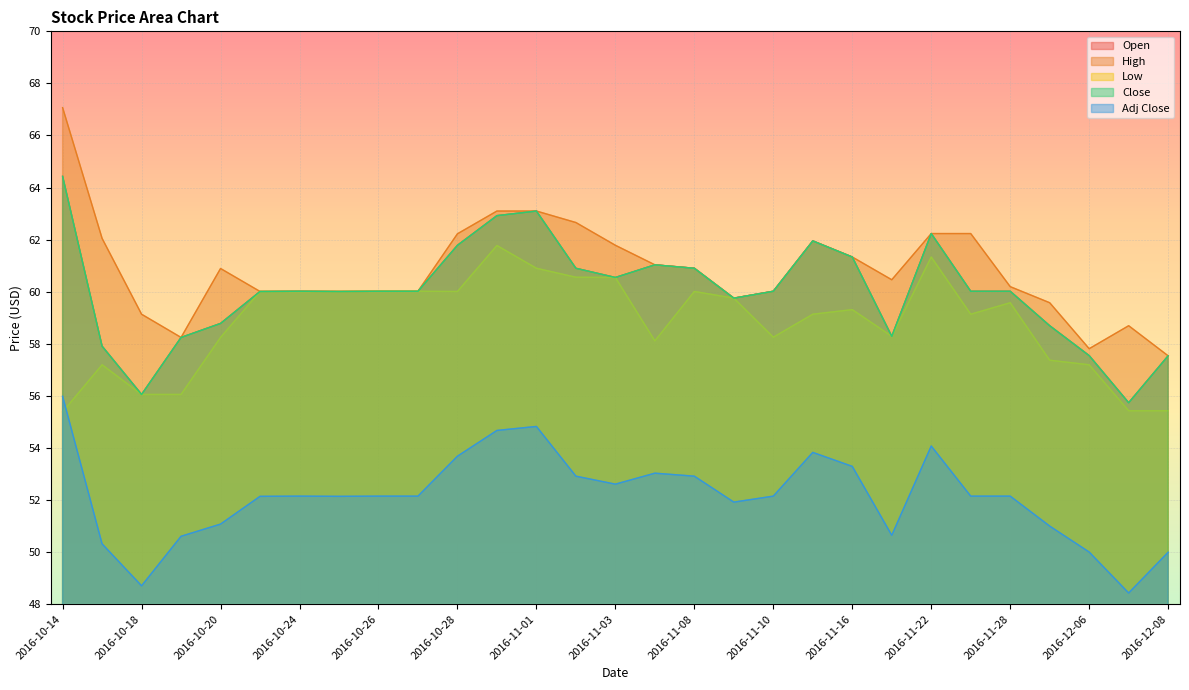

True or false: Close has a value of 102.4 at 2016-10-25.

False